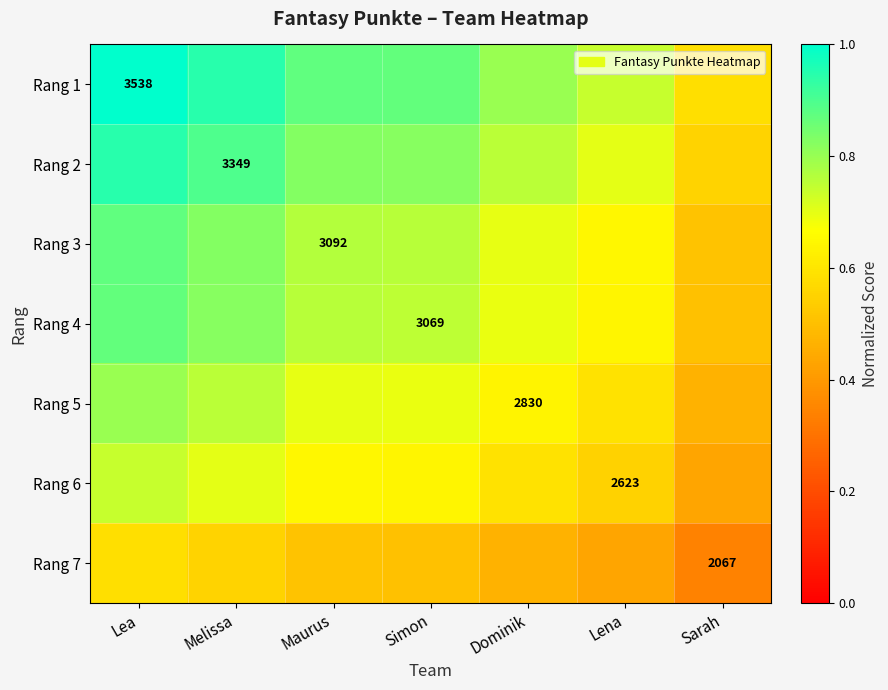

How many series are shown in this chart?

7